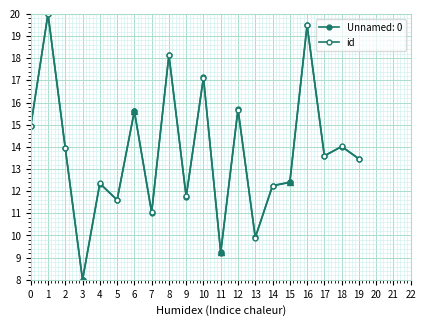

Approximately how many times larger is the value at 17 compared to 16?

0.7